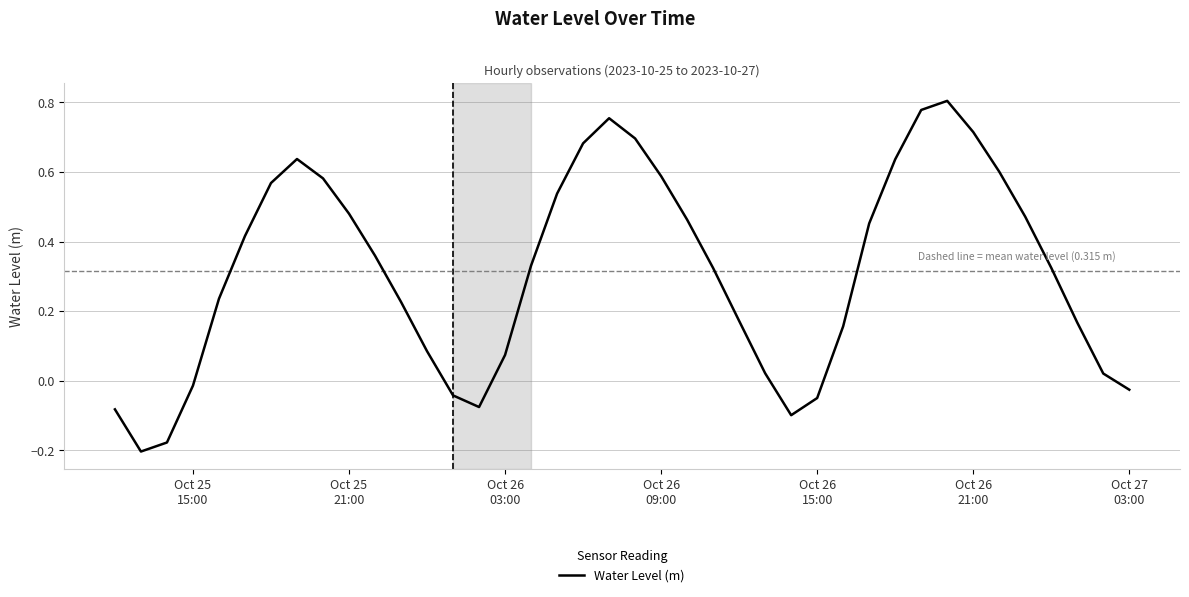

What is the difference between the maximum and minimum values?

1.0